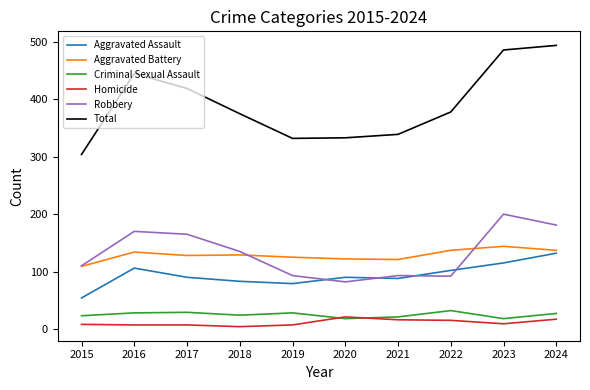

True or false: Aggravated Assault has a value of 158 at 2016.

False